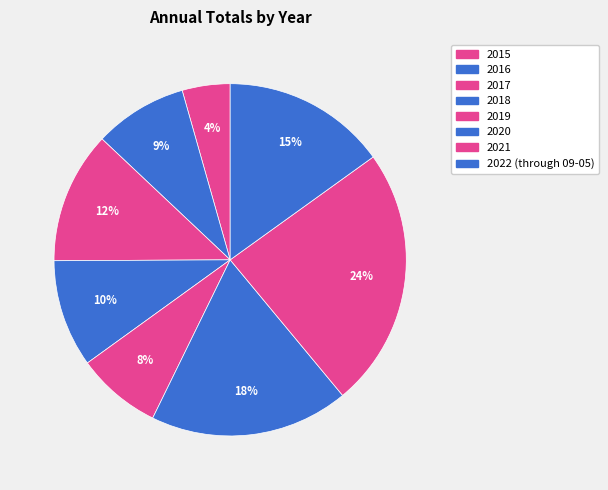

Count the number of slices in the pie.

8